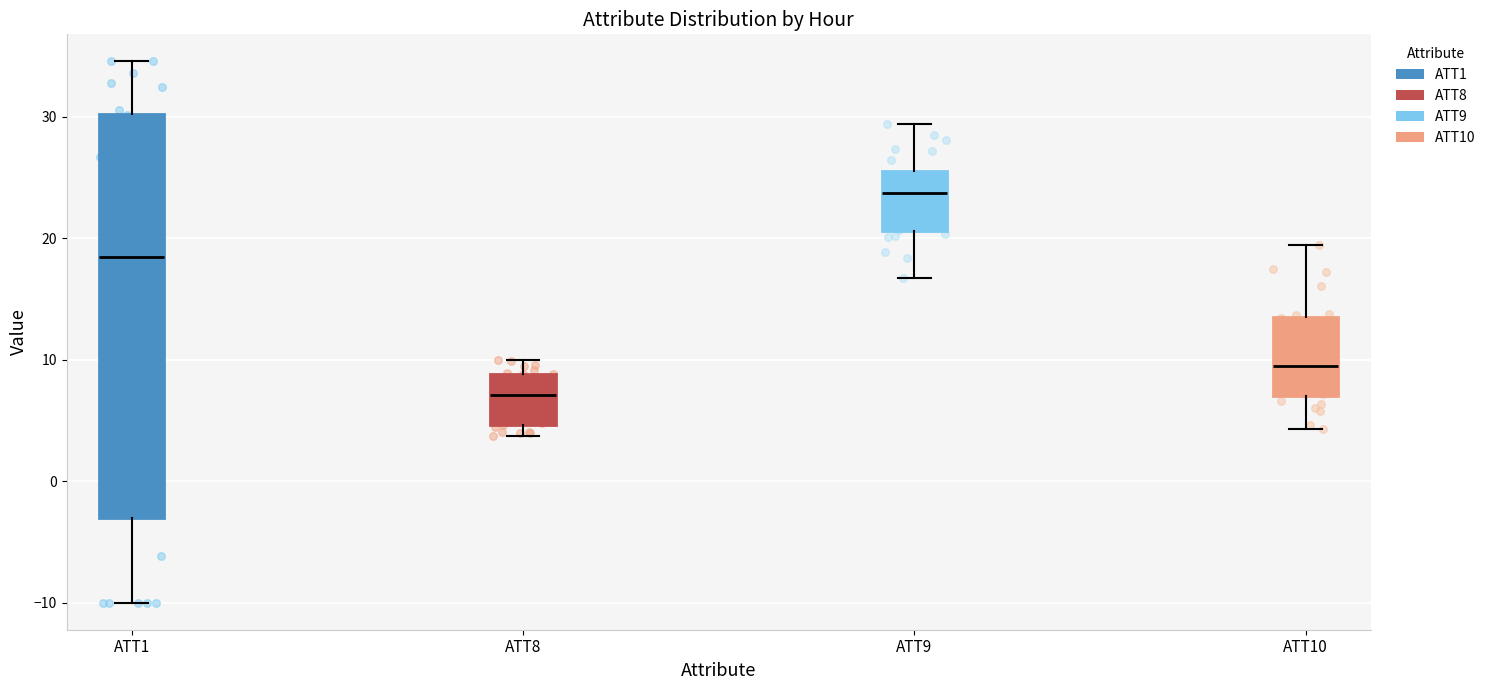

Comparing the boxes themselves (not the whiskers), which one is the tallest?

ATT1